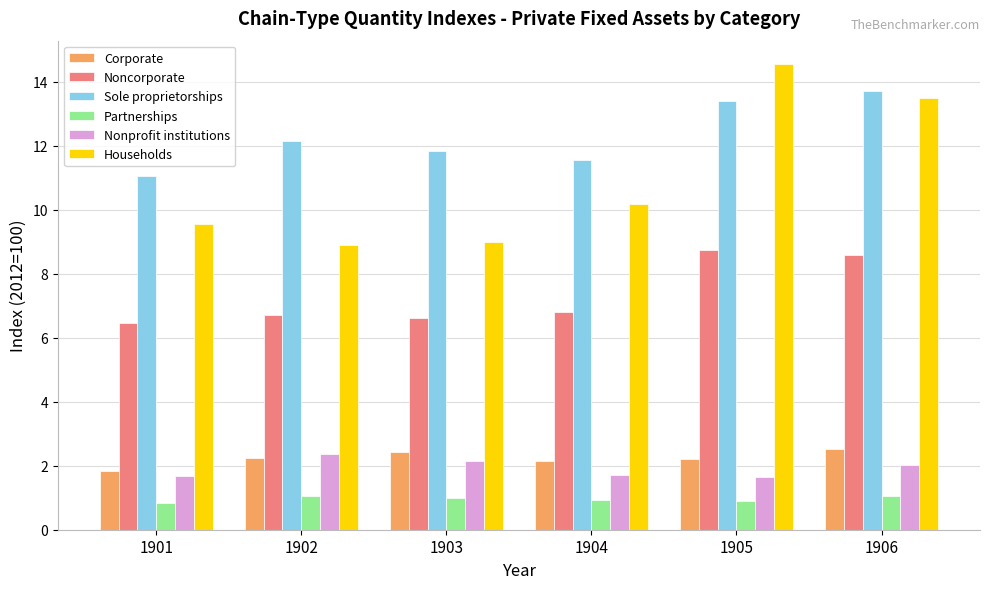

What is the approximate value of Households at 1901?

9.6